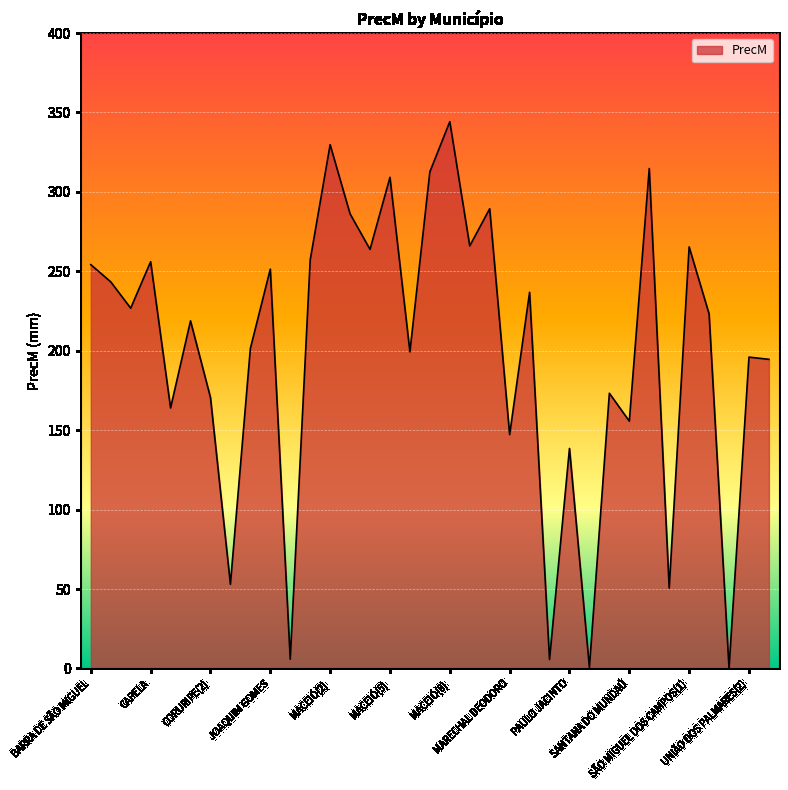

How many lines are shown in the chart?

1